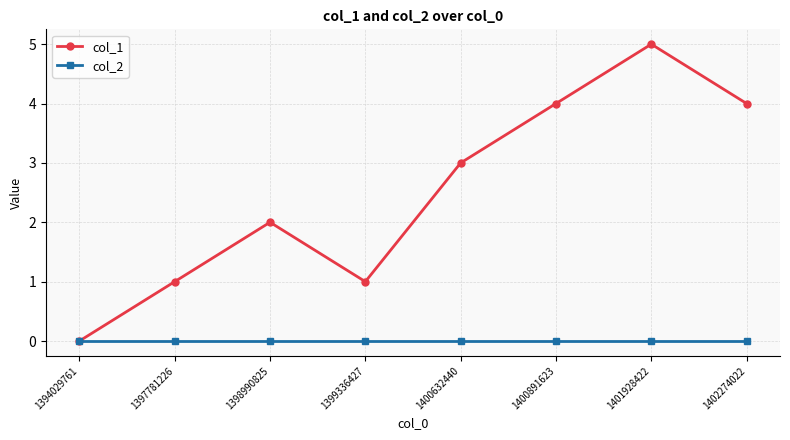

Reading left to right, extract all data points from this chart.

col_1: 0	1	2	1	3	4	5	4
col_2: 0	0	0	0	0	0	0	0